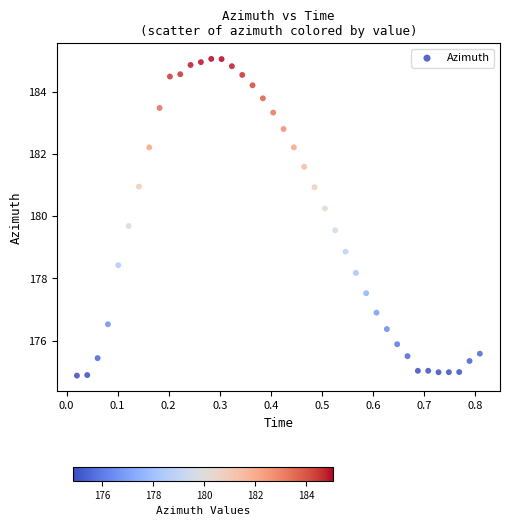

What Y value in the scatter plot is closest to 179?

178.9